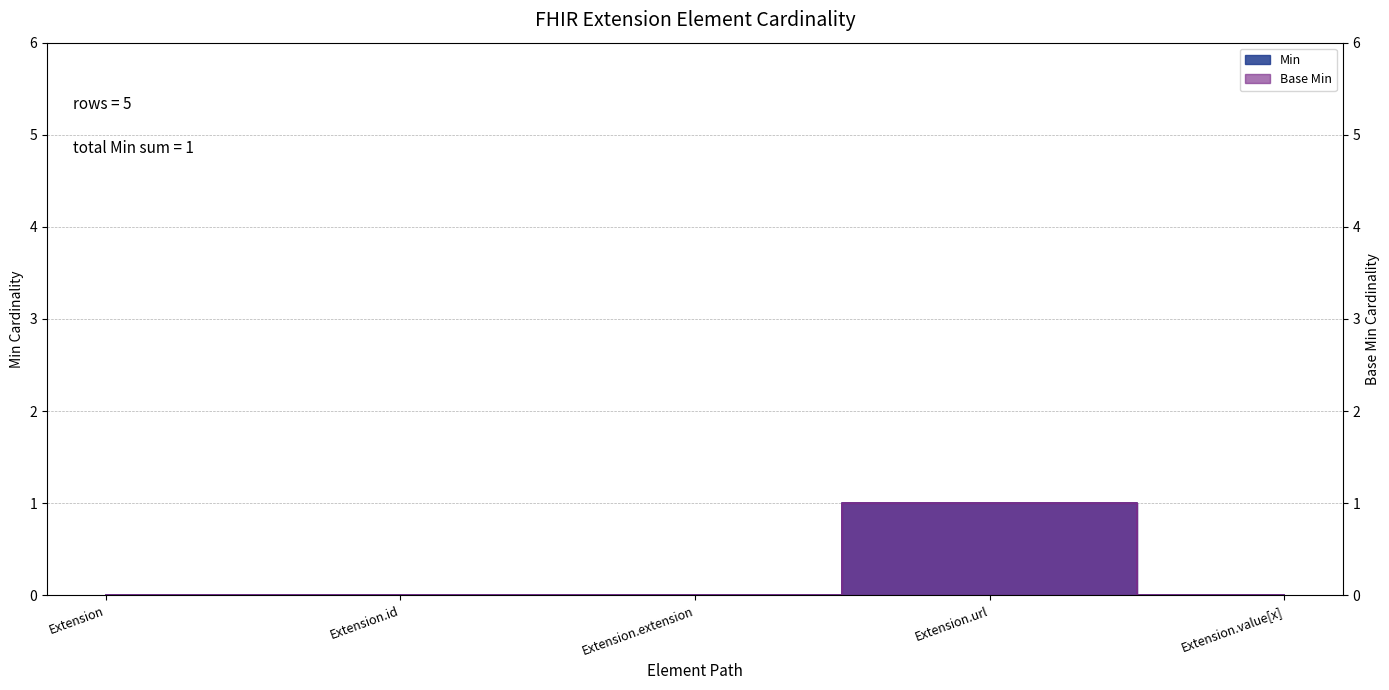

Reading left to right, what are all the values shown in this chart?

Min: 0	0	0	1	0
Base Min: 0	0	0	1	0